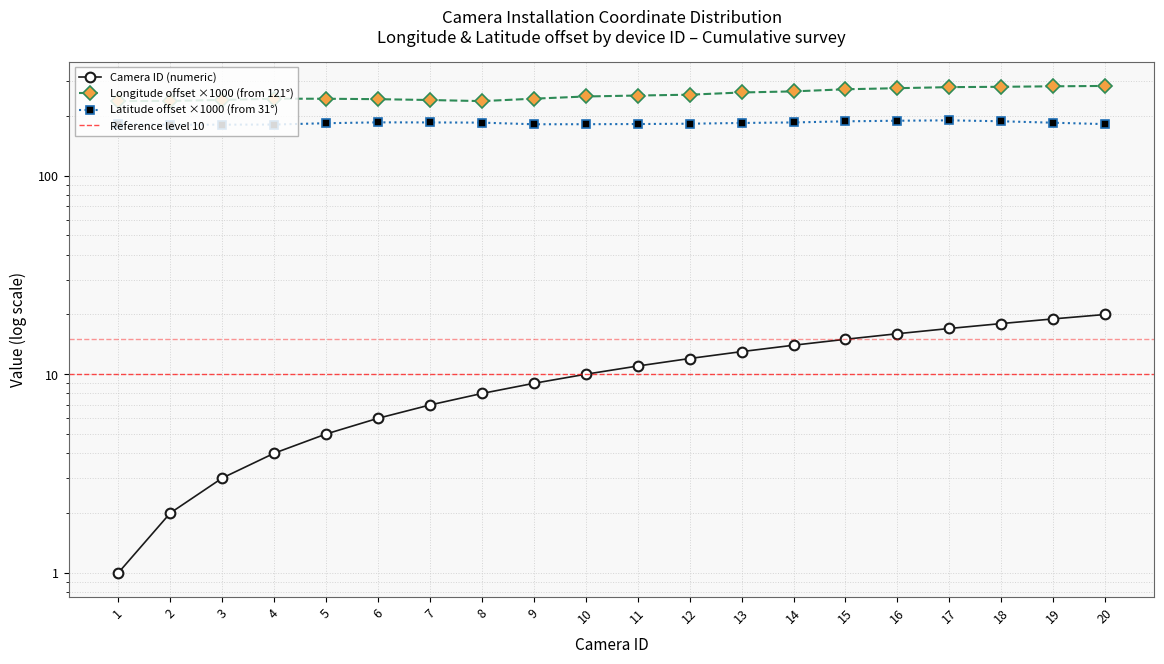

Where does the Longitude series first go above 253?

11